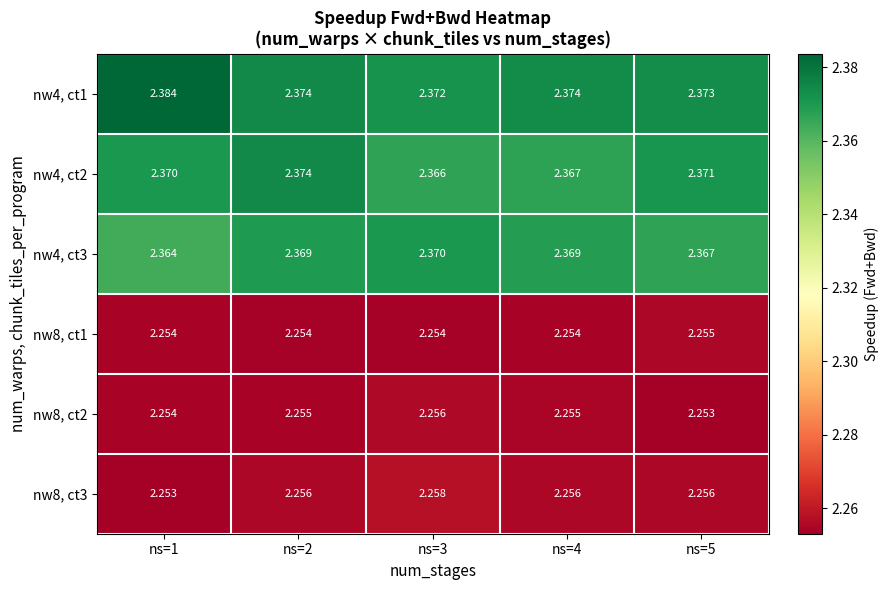

Is the value of nw8, ct1 at ns=1 greater than the value of nw8, ct3 at ns=1?

Yes